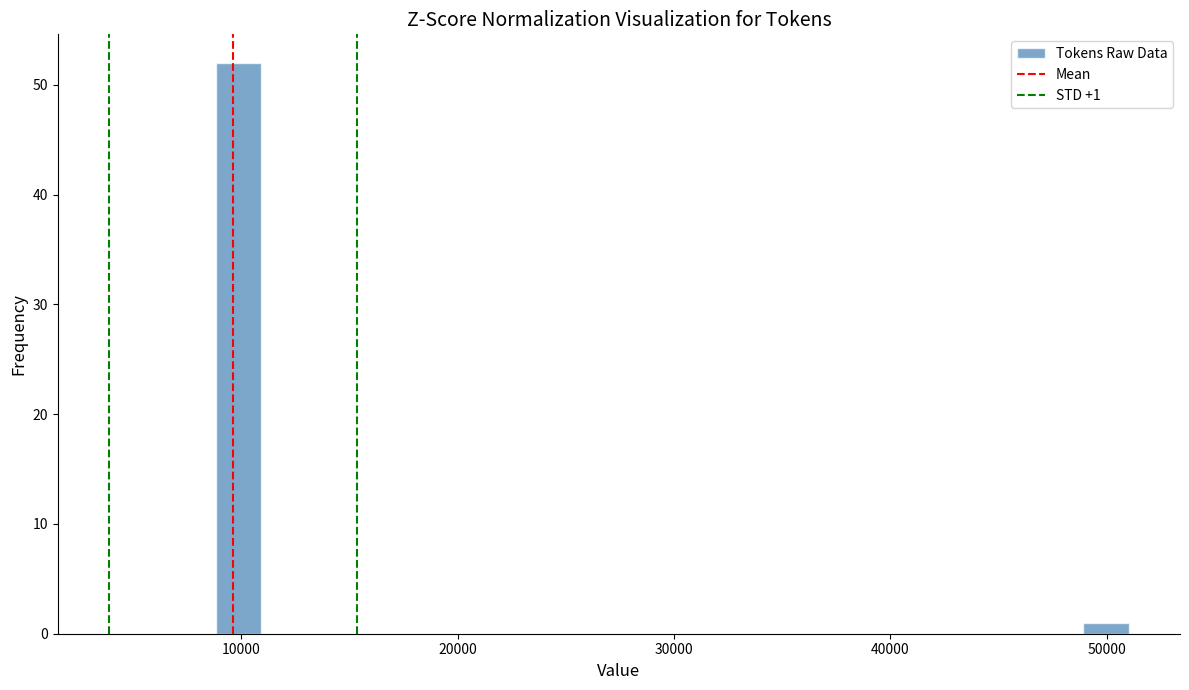

Around what value on the x-axis is the tallest bar? Give the approximate position of its centre, as read against the axis.

10000